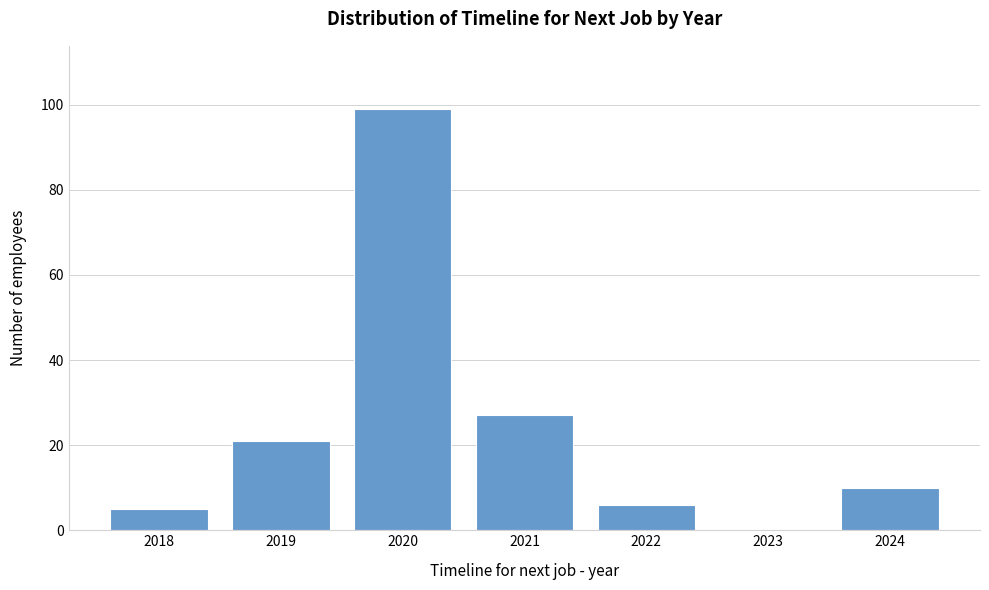

Reading right to left, what are all the values shown in this chart?

2024=10	2023=0	2022=6	2021=27	2020=99	2019=21	2018=5